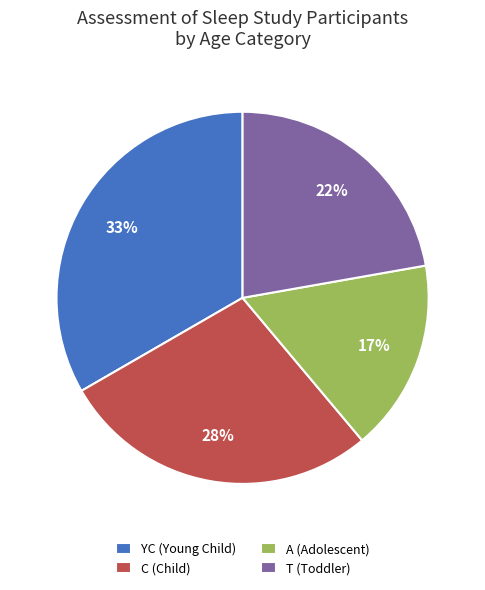

Is the sum of T (Toddler) and A (Adolescent) greater than half?

No